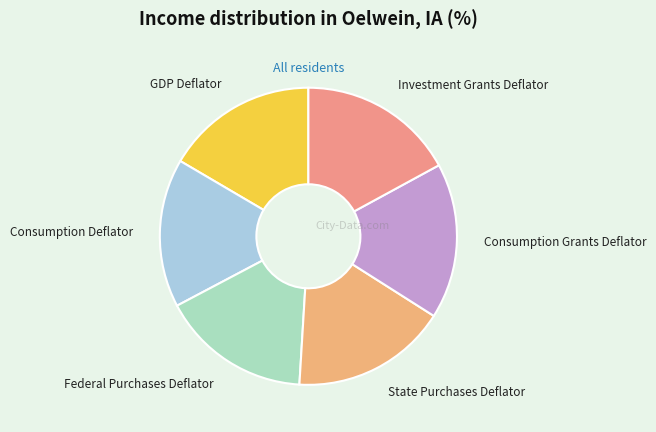

Is it true that GDP Deflator is 17% of the pie?

True